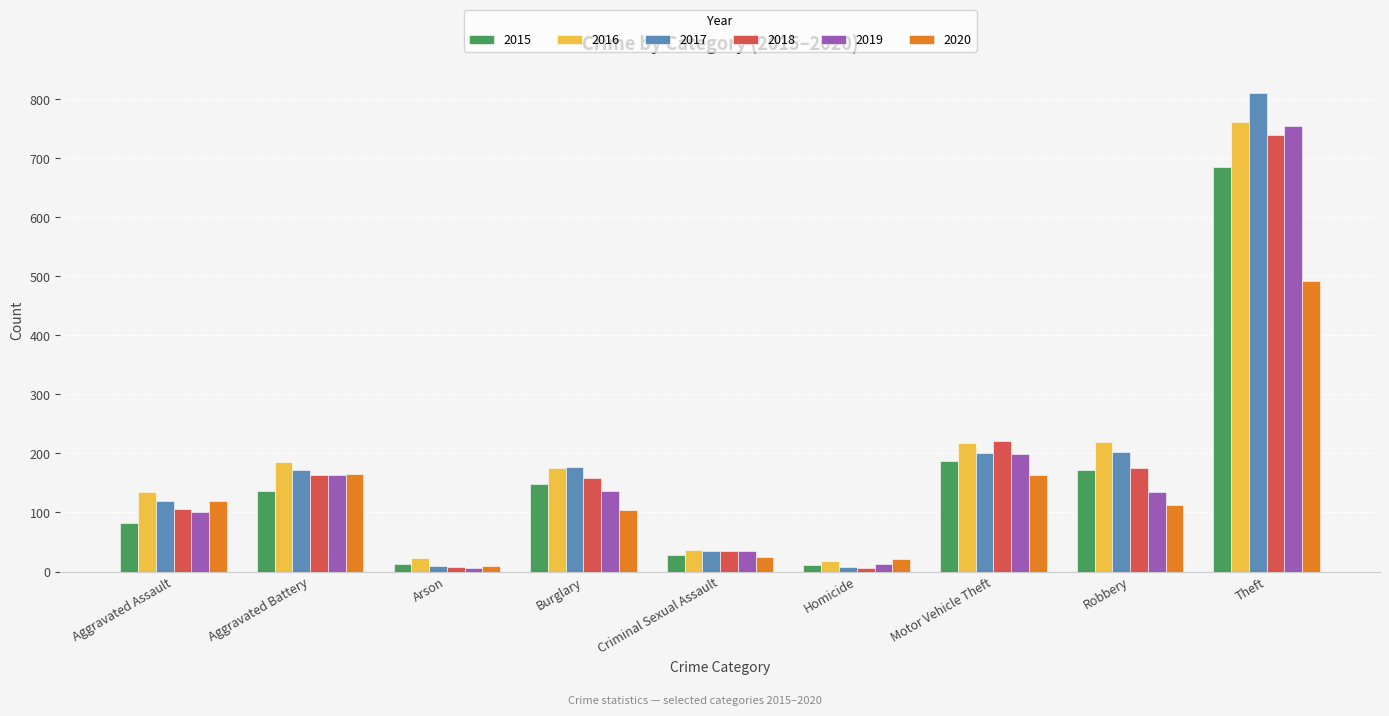

What are all the series names shown in the legend?

2015, 2016, 2017, 2018, 2019, 2020